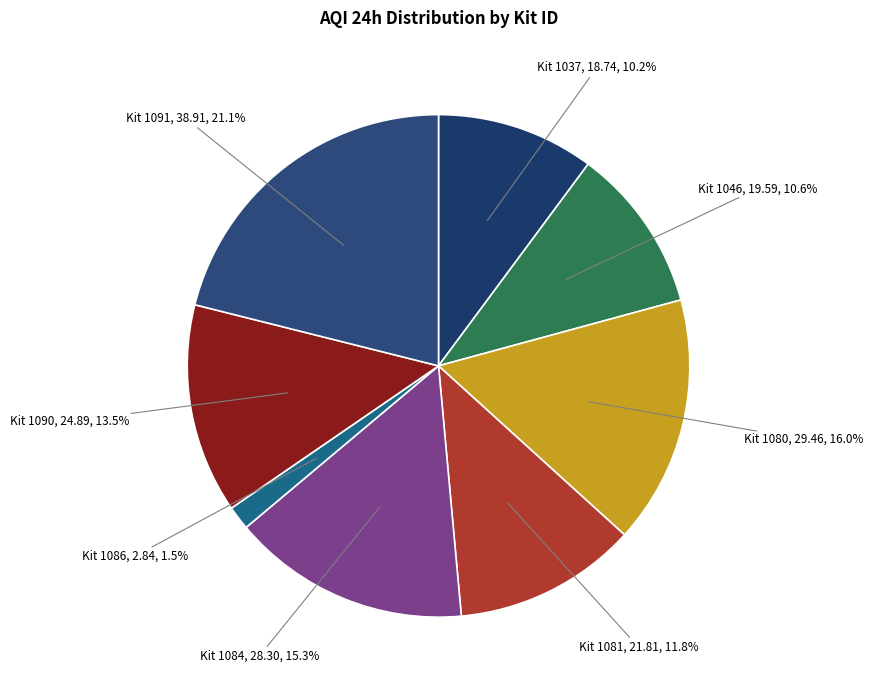

Is Kit 1037 the majority of the pie?

No